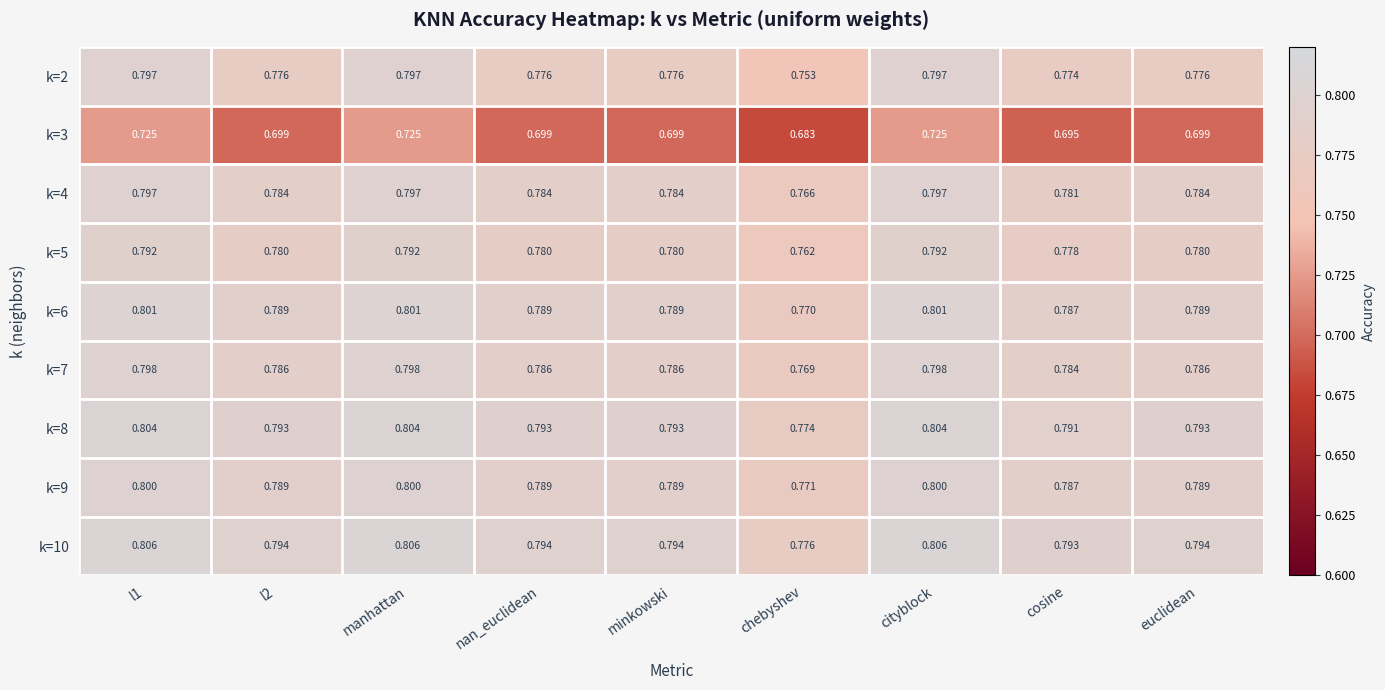

At which label is k=2 closest to 0?

chebyshev